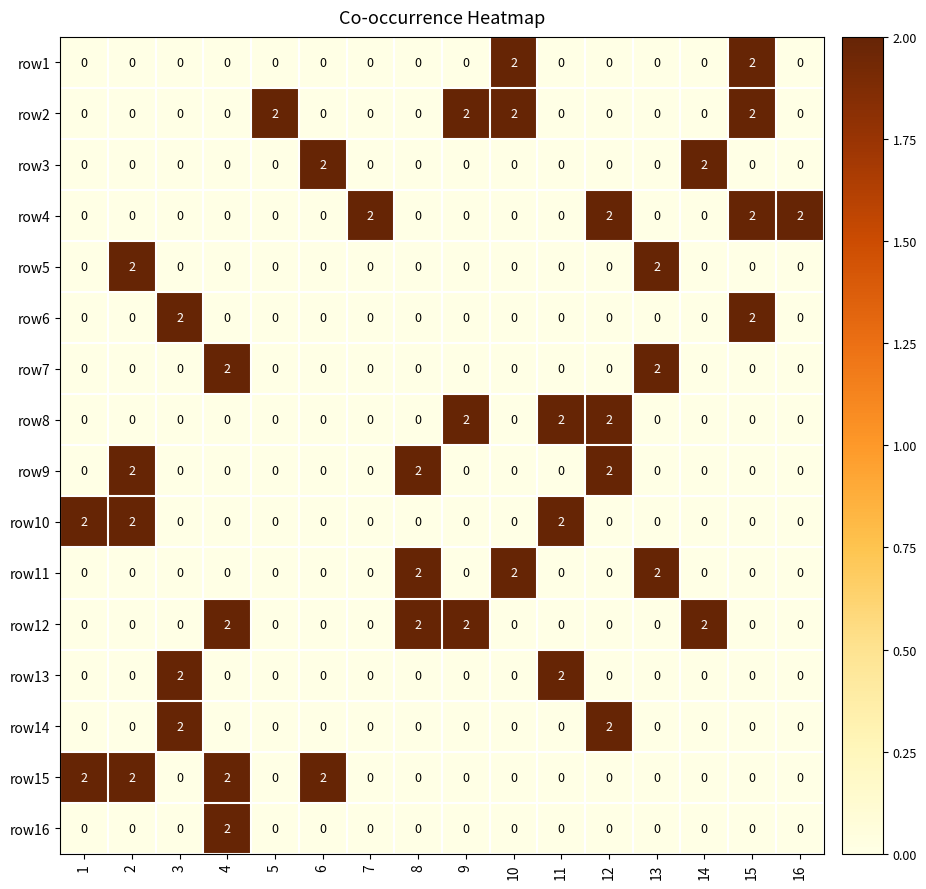

At how many categories does at least one series exceed 1?

16